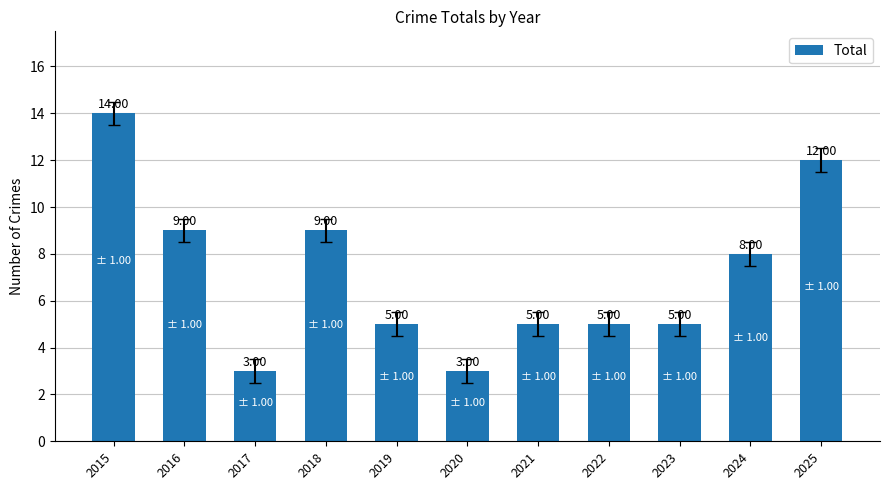

Approximately how many times larger is the value at 2024 compared to 2017?

2.7